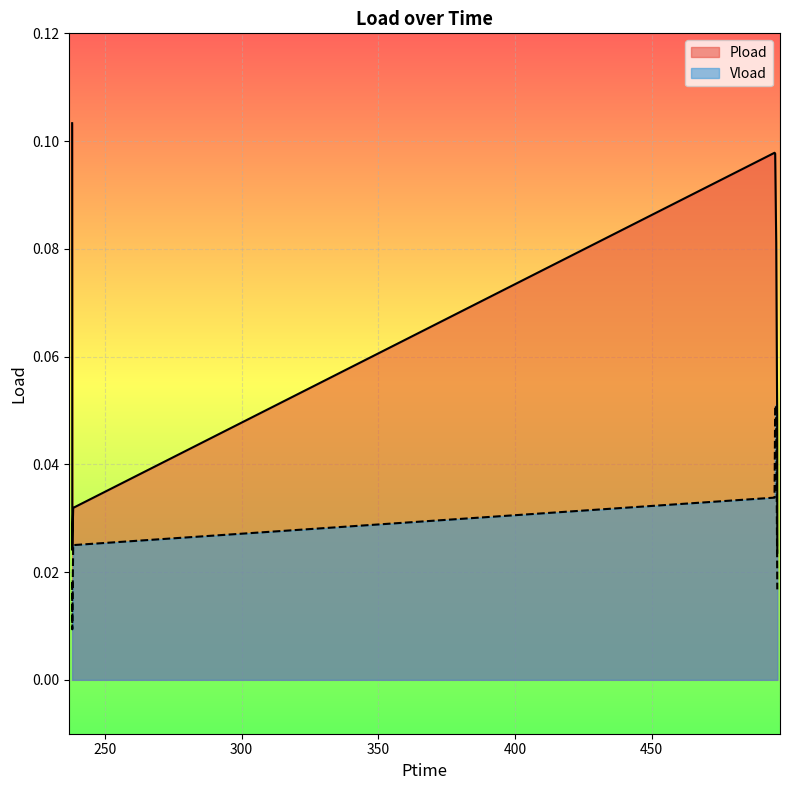

How many interior local valleys does the Vload series have?

1